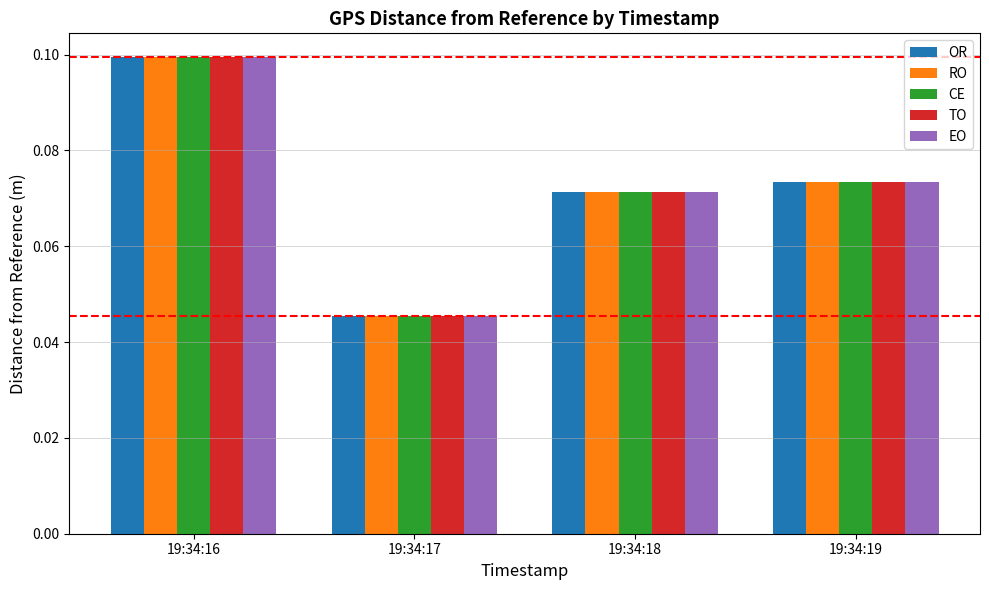

Which category has the highest value in the OR series?

19:34:16